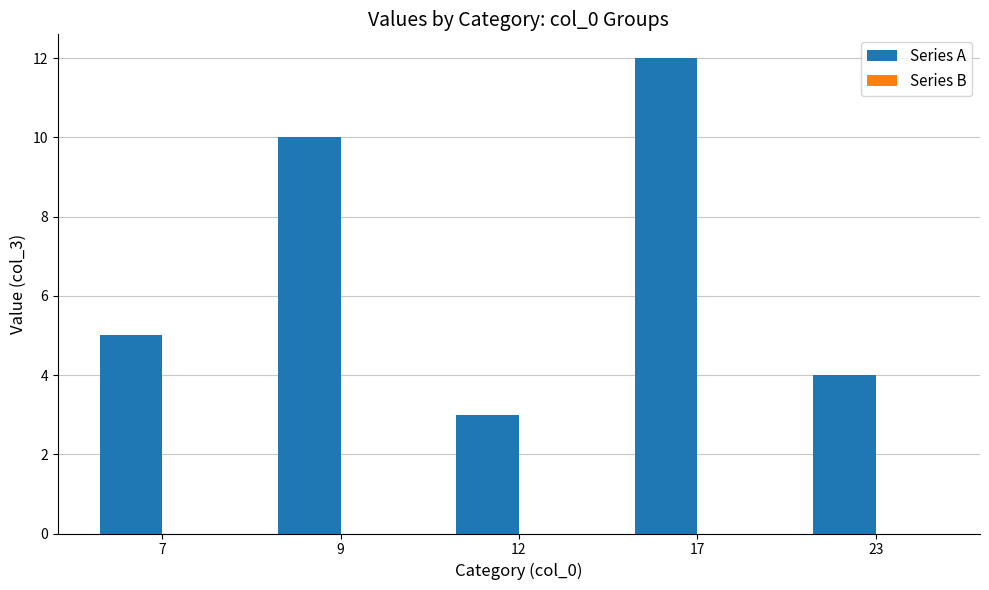

Reading left to right, what are all the values shown in this chart?

5	10	3	12	4